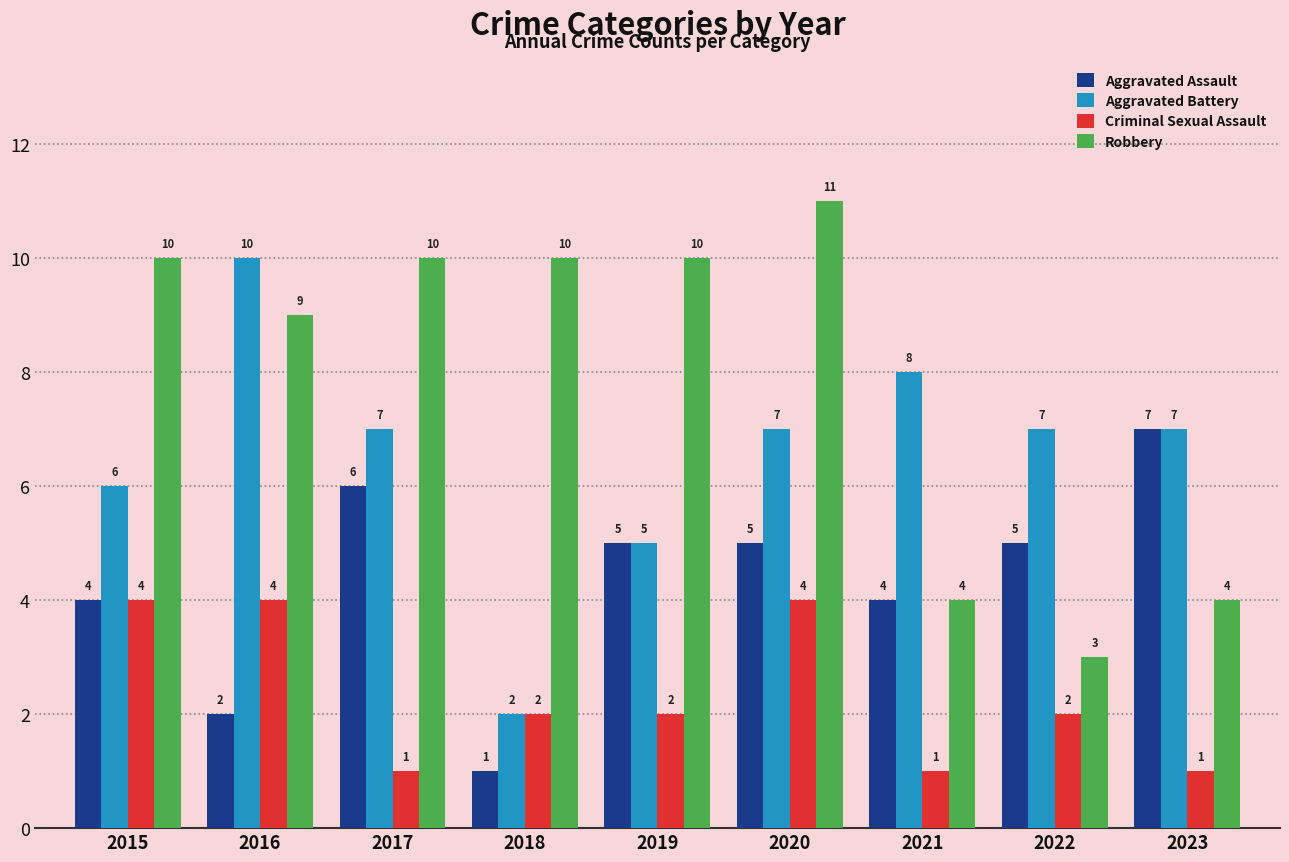

Which series has the largest total across all categories?

Robbery